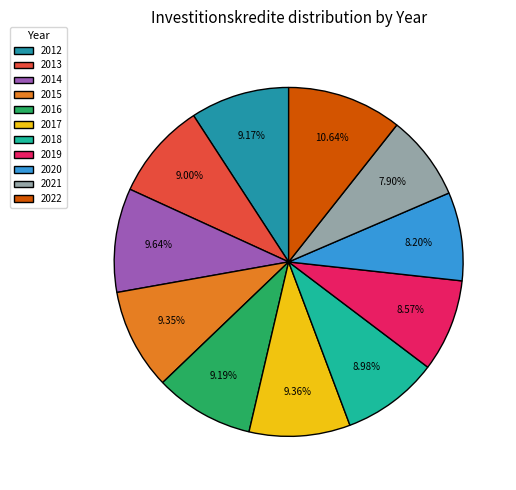

Does any single category account for the majority?

No